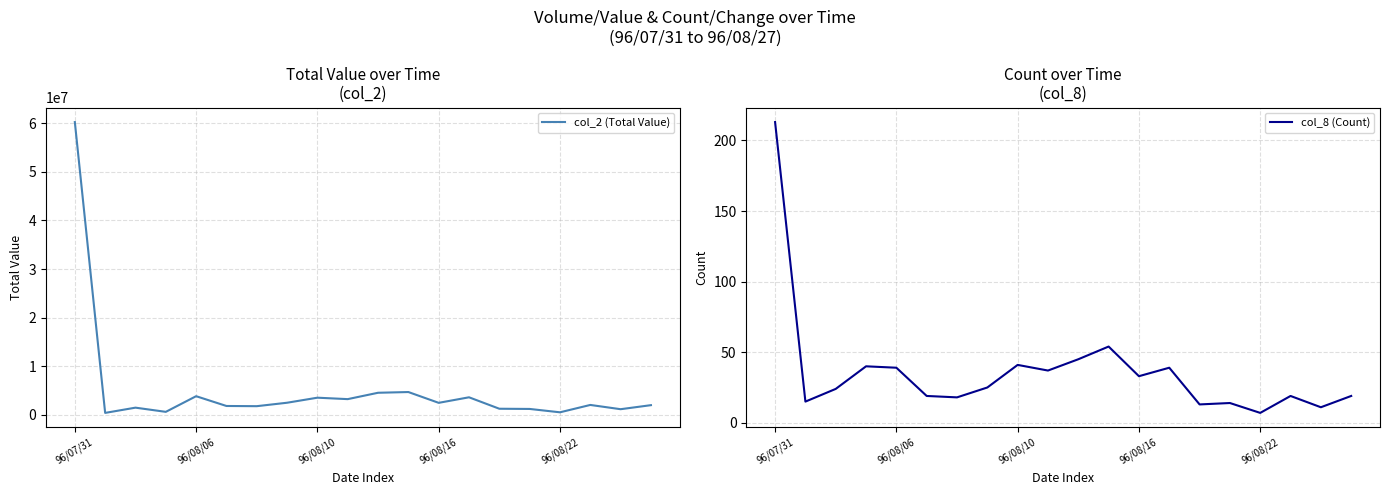

What is the difference between the maximum and minimum values in the col_2 (Total Value) series?

59848300